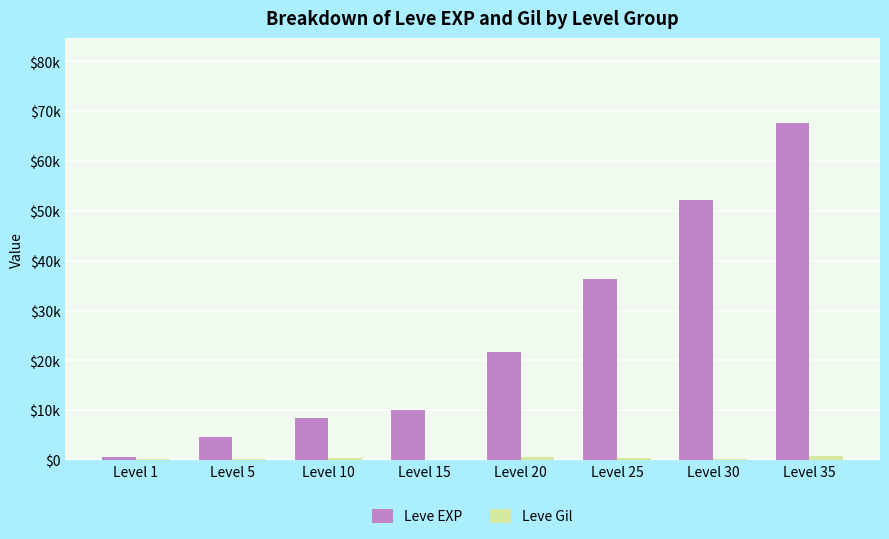

What is the maximum value shown in the chart?

67730